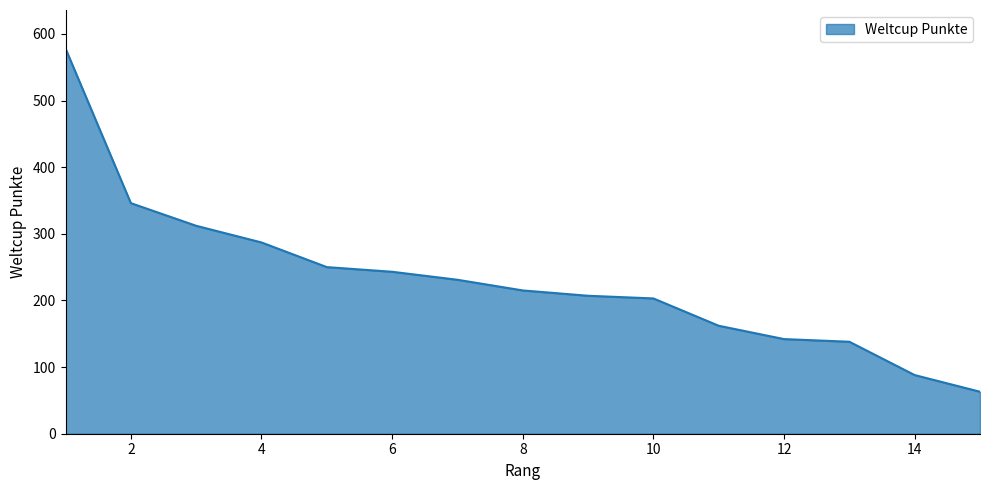

What is the sum of all values?

3465